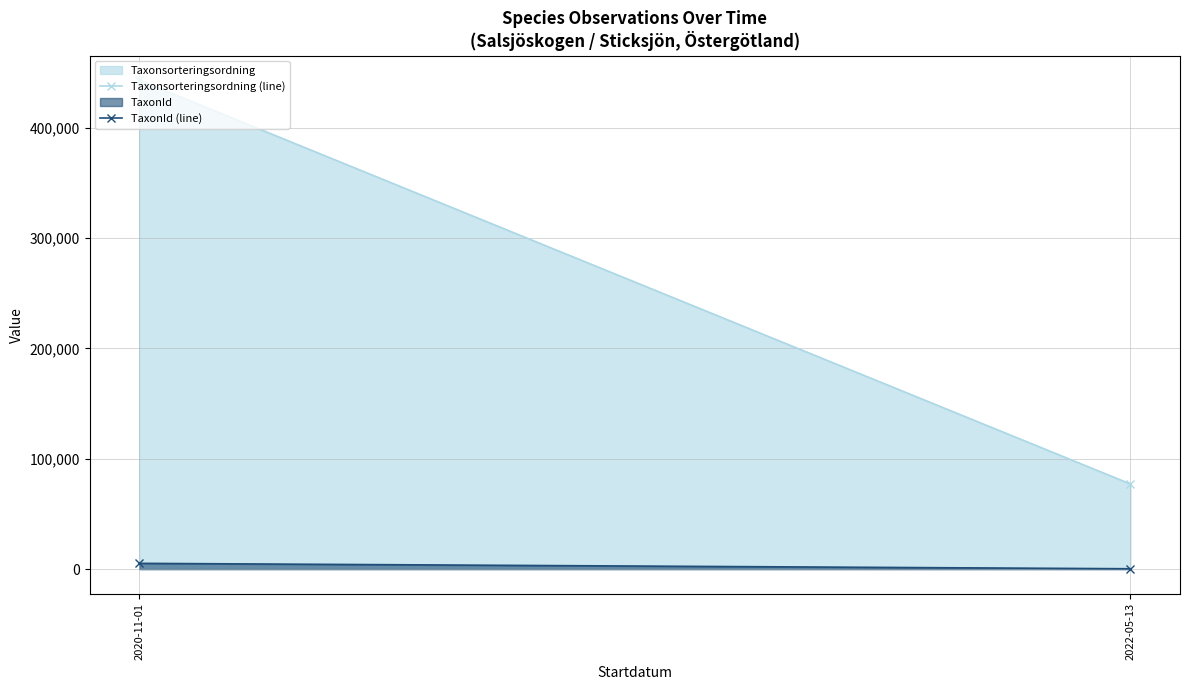

What is the minimum value shown in the chart?

352